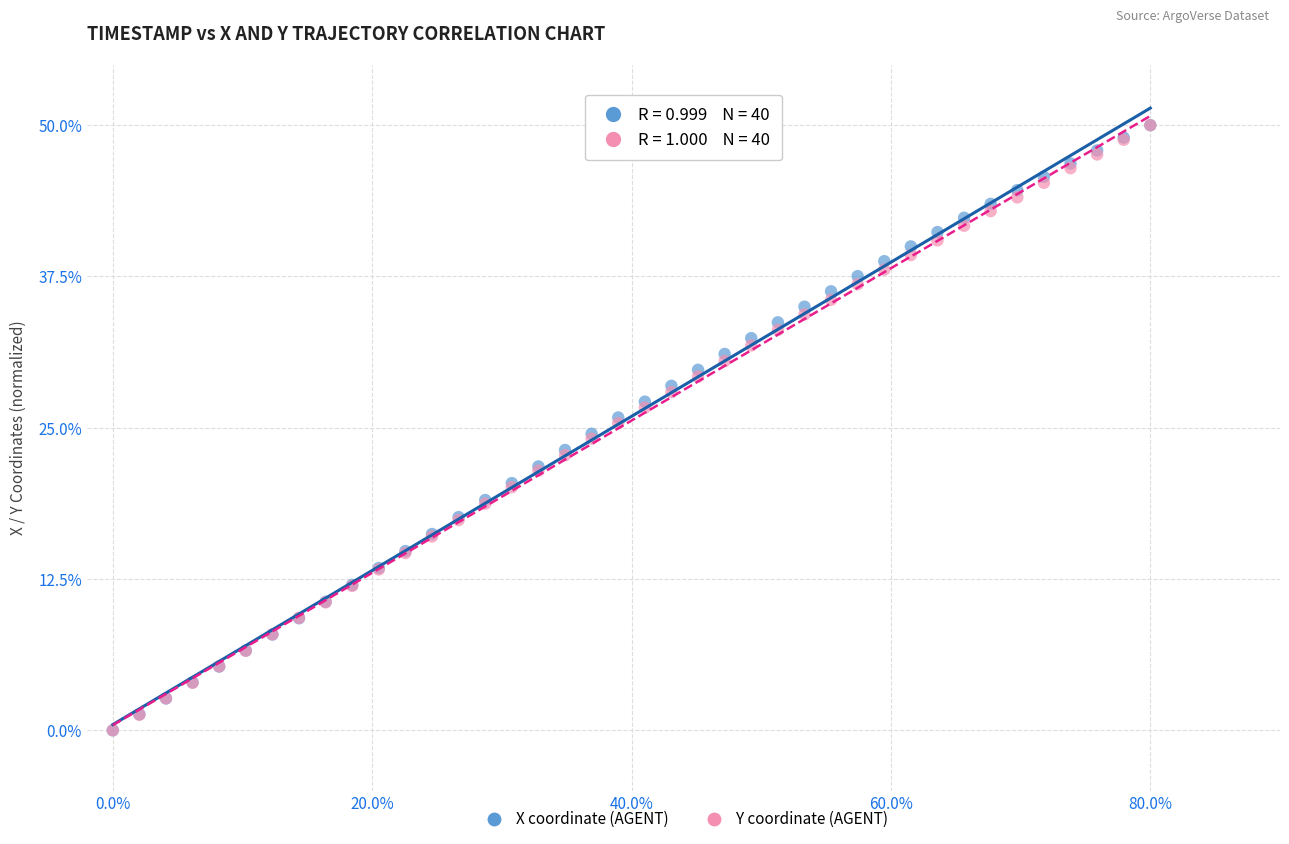

What are all the series names shown in the legend?

X coordinate (AGENT), Y coordinate (AGENT)